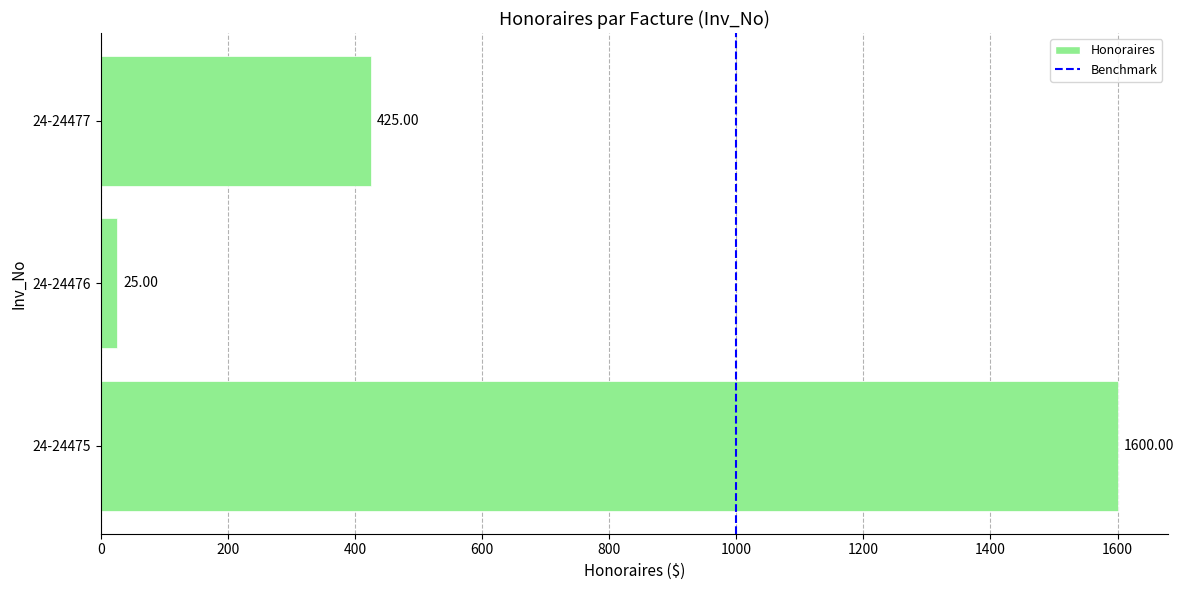

What is the sum of all values?

2050